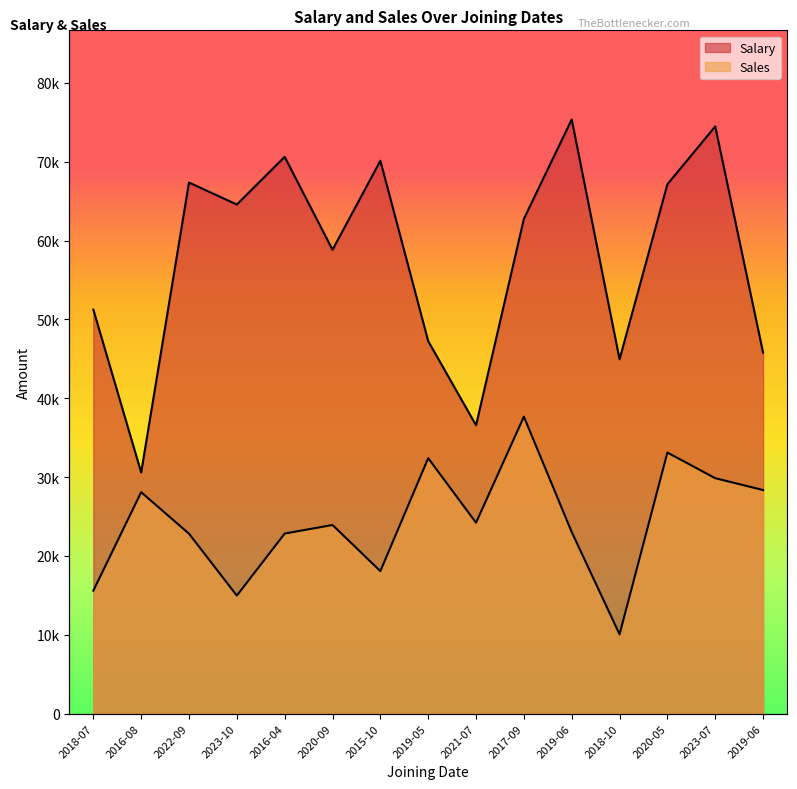

True or false: Salary and Sales intersect in this chart.

False